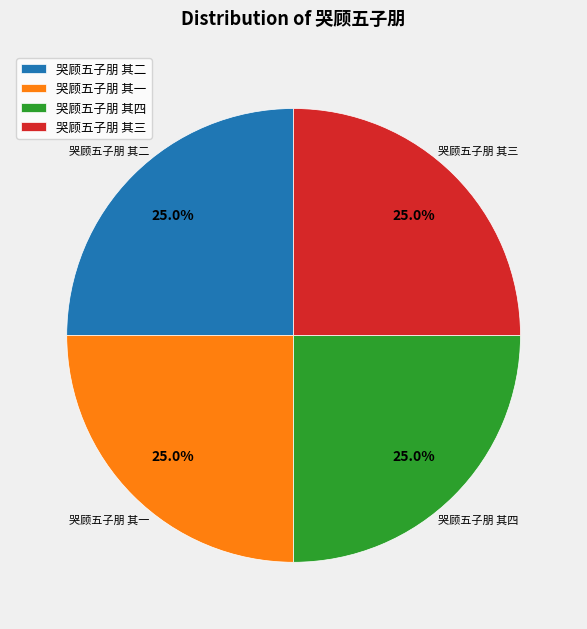

Is it true that 哭顾五子朋 其二 is 18% of the pie?

False